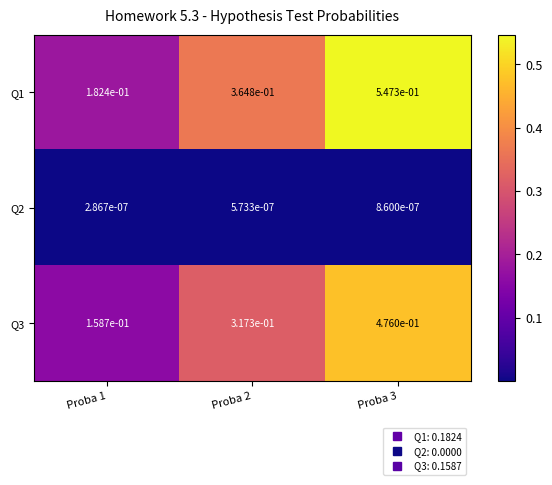

Is the value of Q3 at Proba 2 greater than the value of Q1 at Proba 1?

Yes